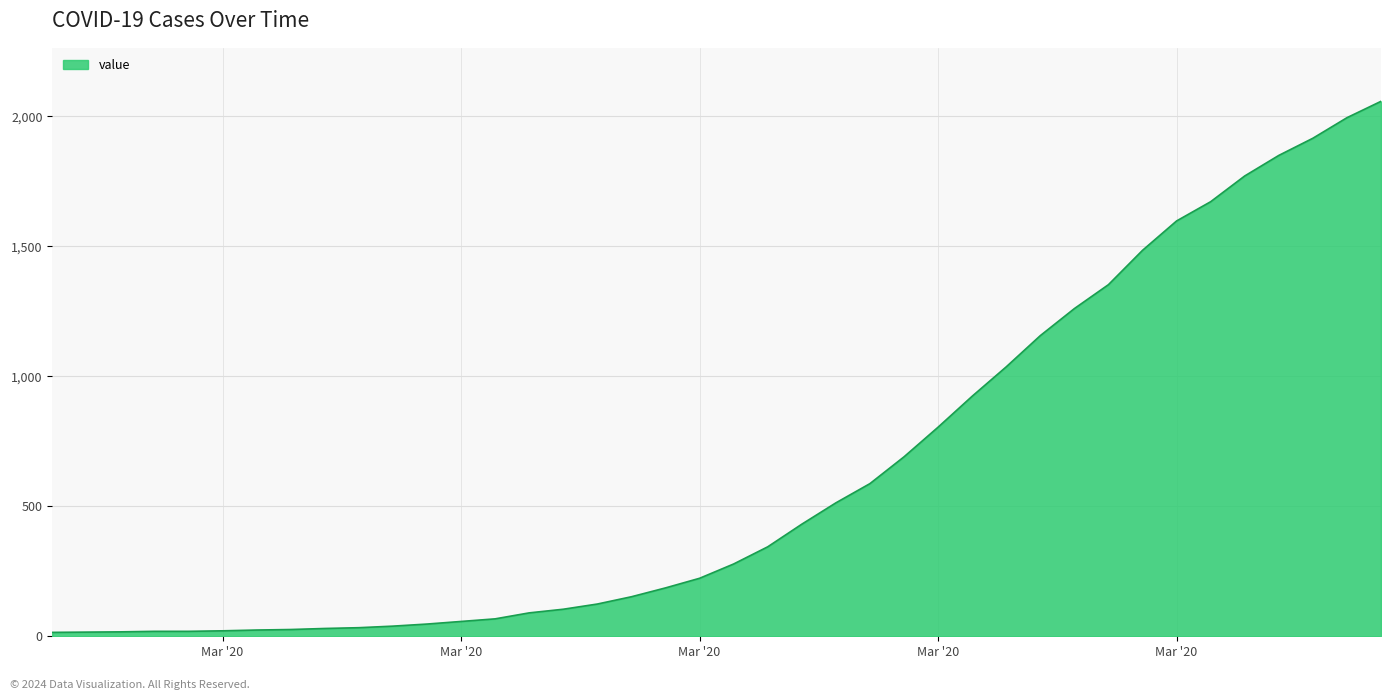

What is the difference between the maximum and minimum values?

2042